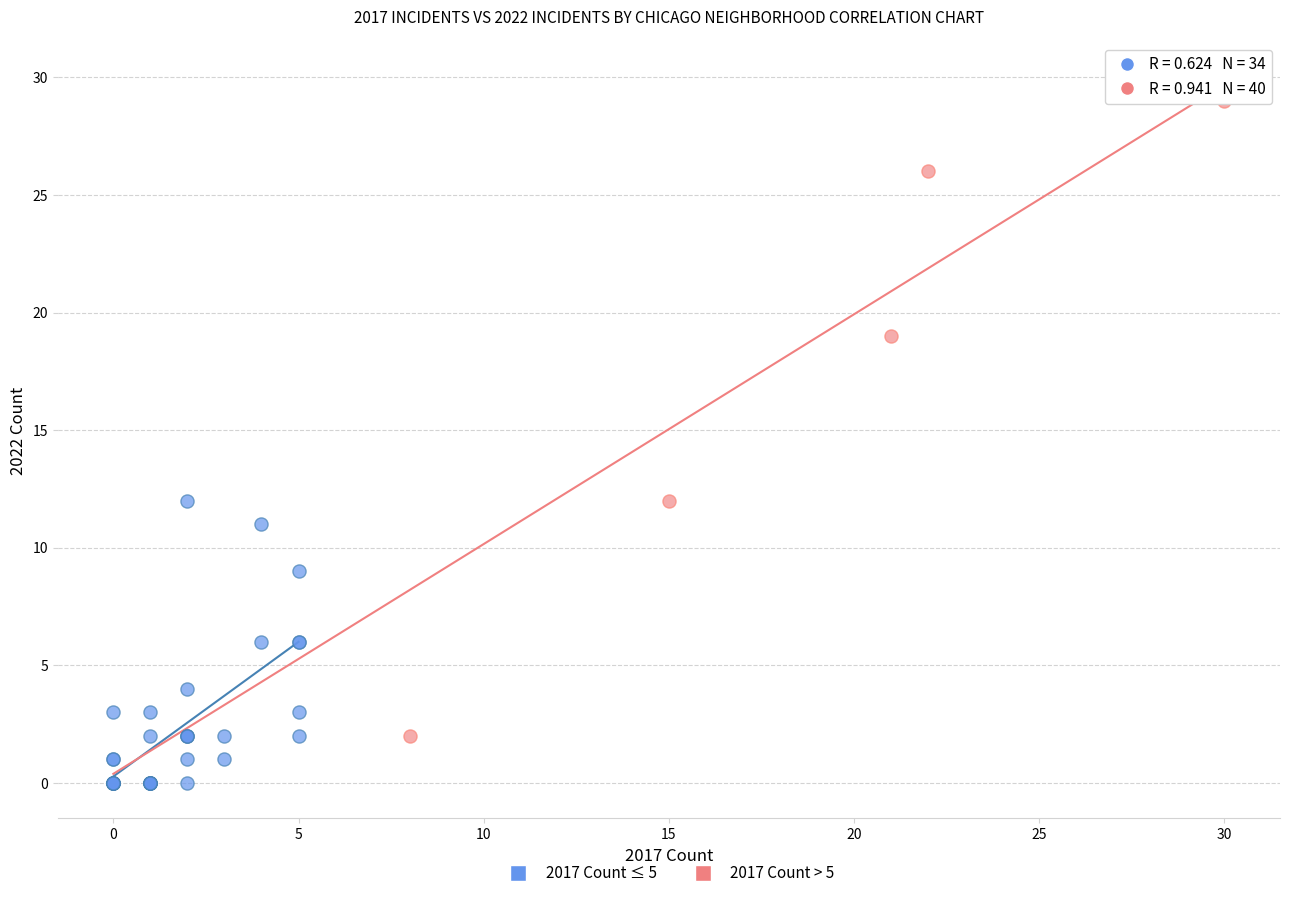

Which series reaches the maximum Y coordinate?

2017 Count > 5